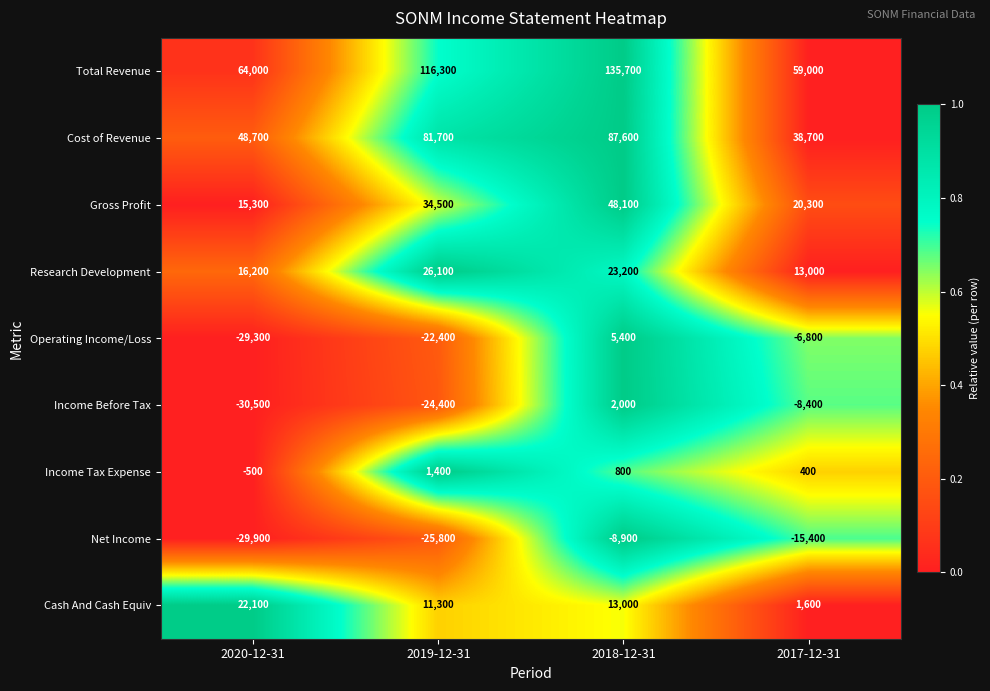

Count the Net Income values in the range -25800 to -8900.

3